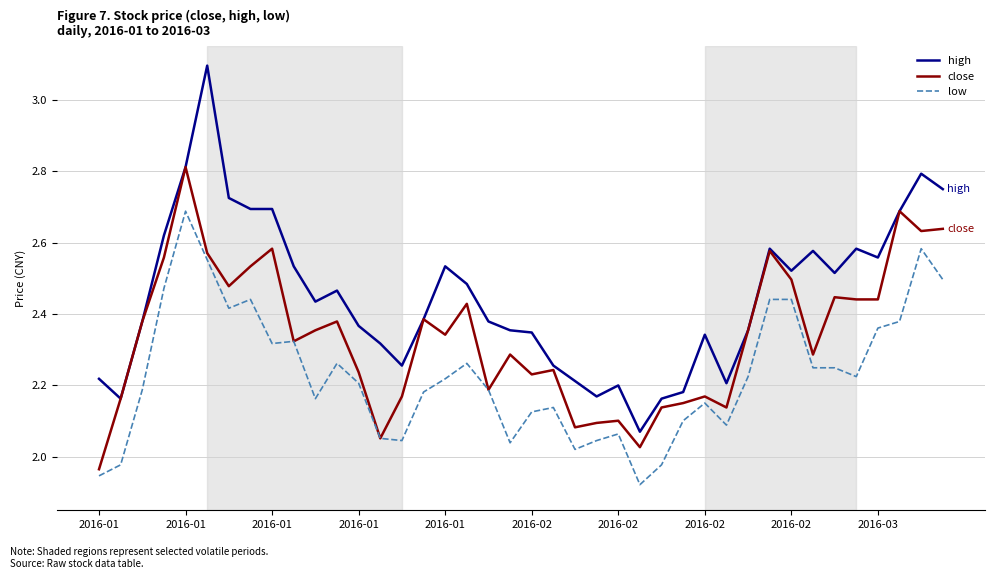

Which series has the largest range (max minus min)?

high